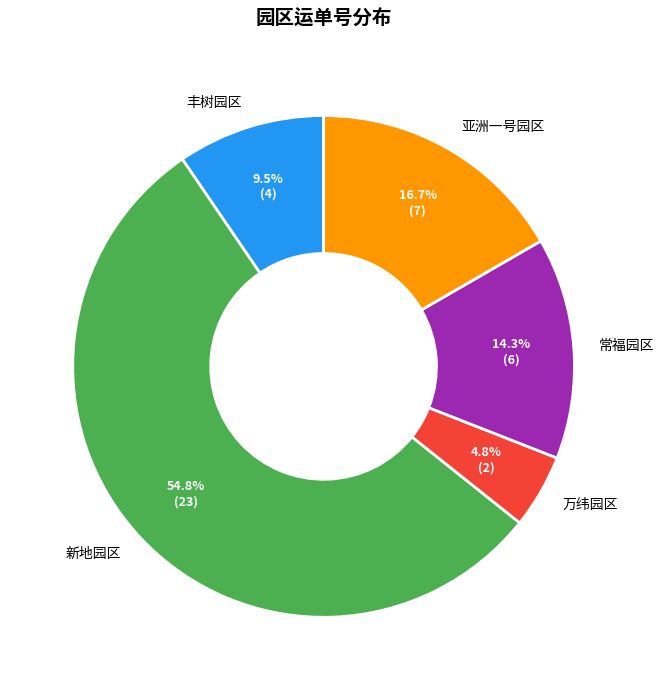

Approximately how many times larger is the value at 常福园区 compared to 亚洲一号园区?

0.9